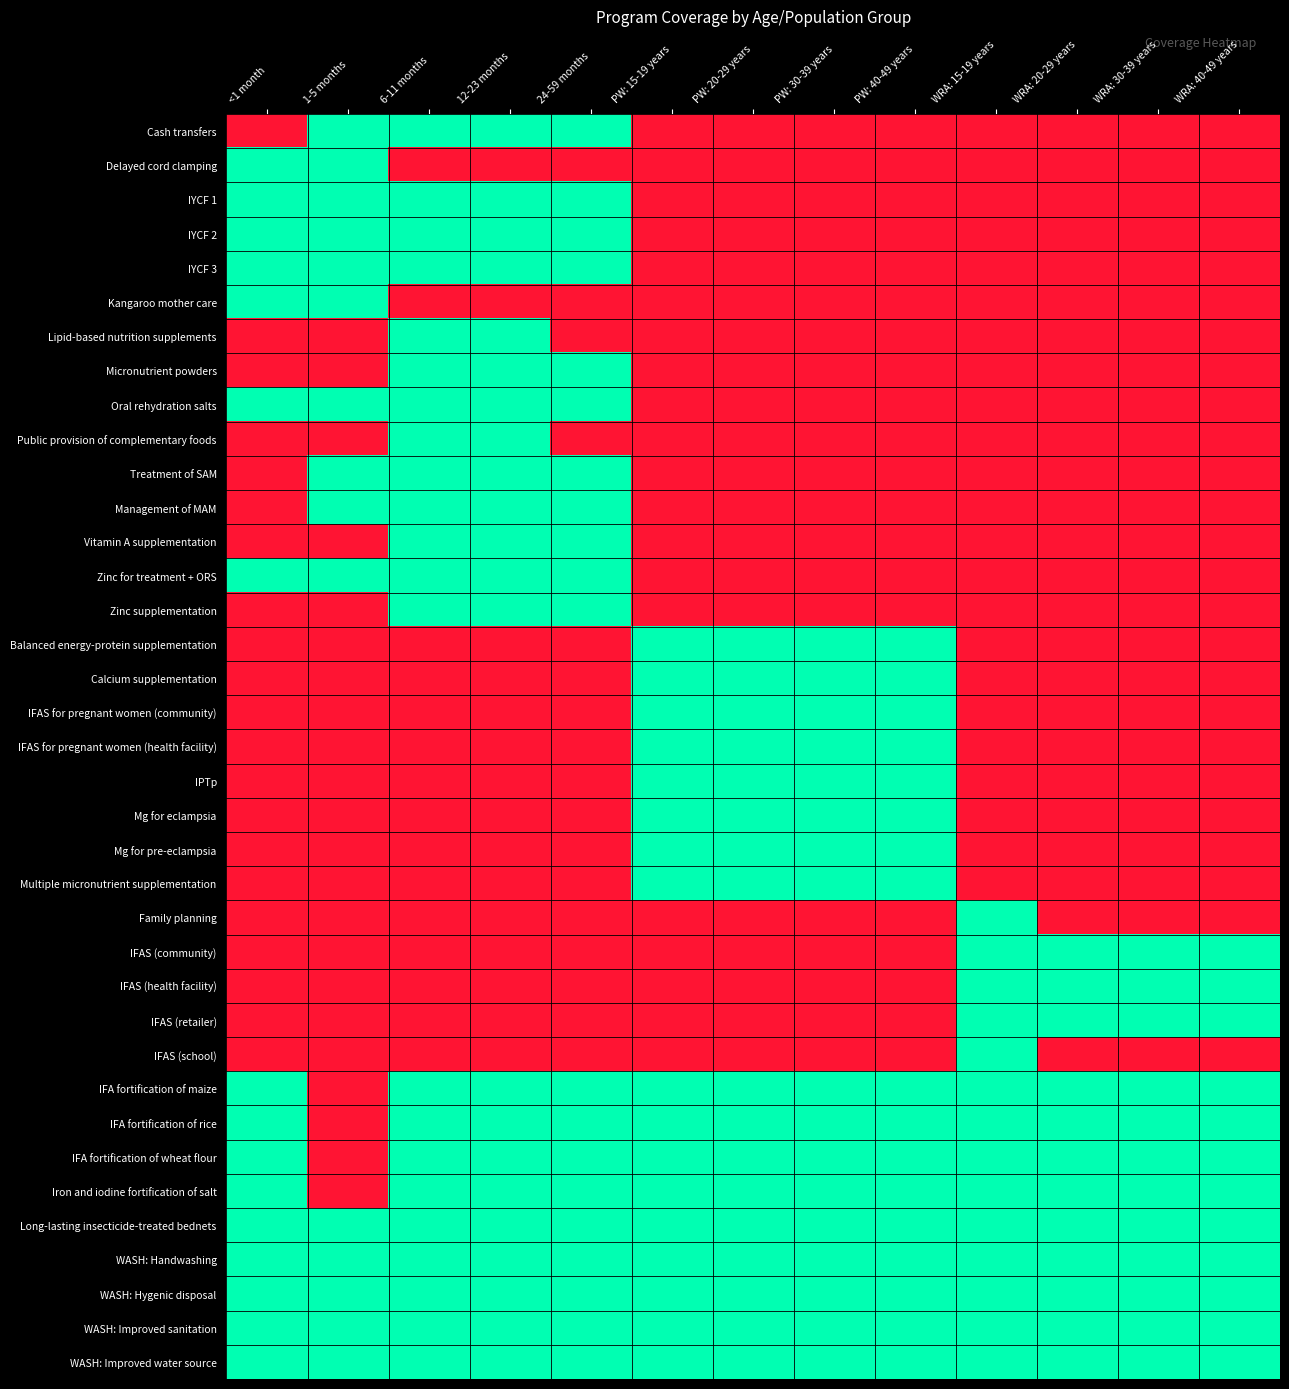

What is the greatest value displayed?

1